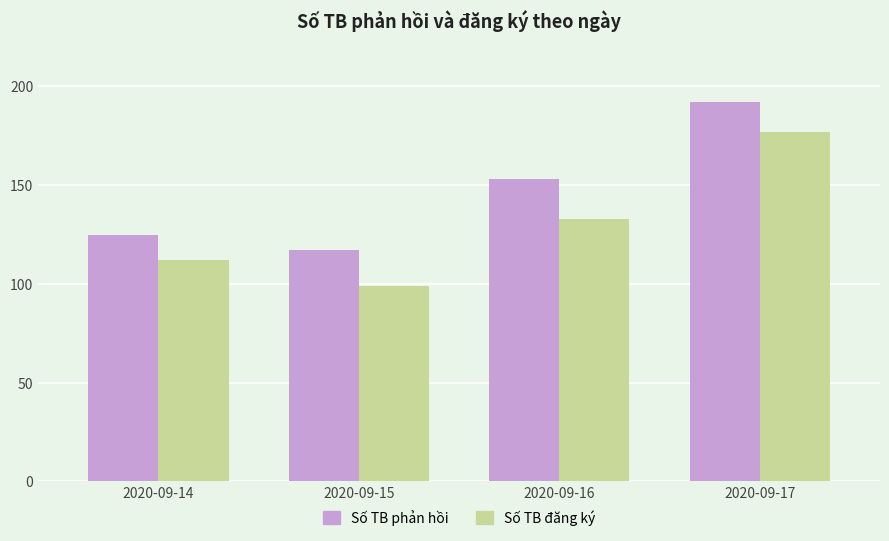

Reading left to right, list all the values displayed in this chart.

Số TB phản hồi: 125	117	153	192
Số TB đăng ký: 112	99	133	177